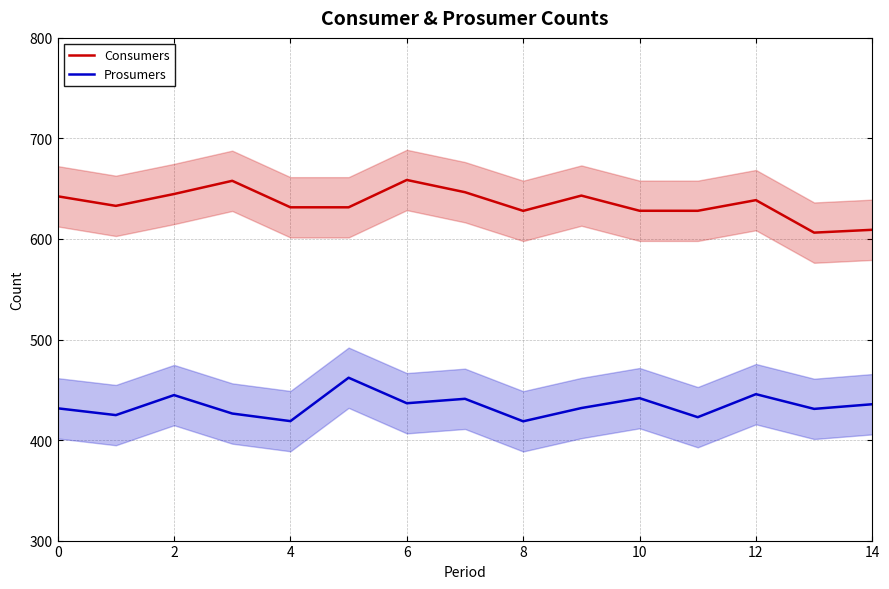

The value of Consumers at 12 is 1015.2. True or false?

False